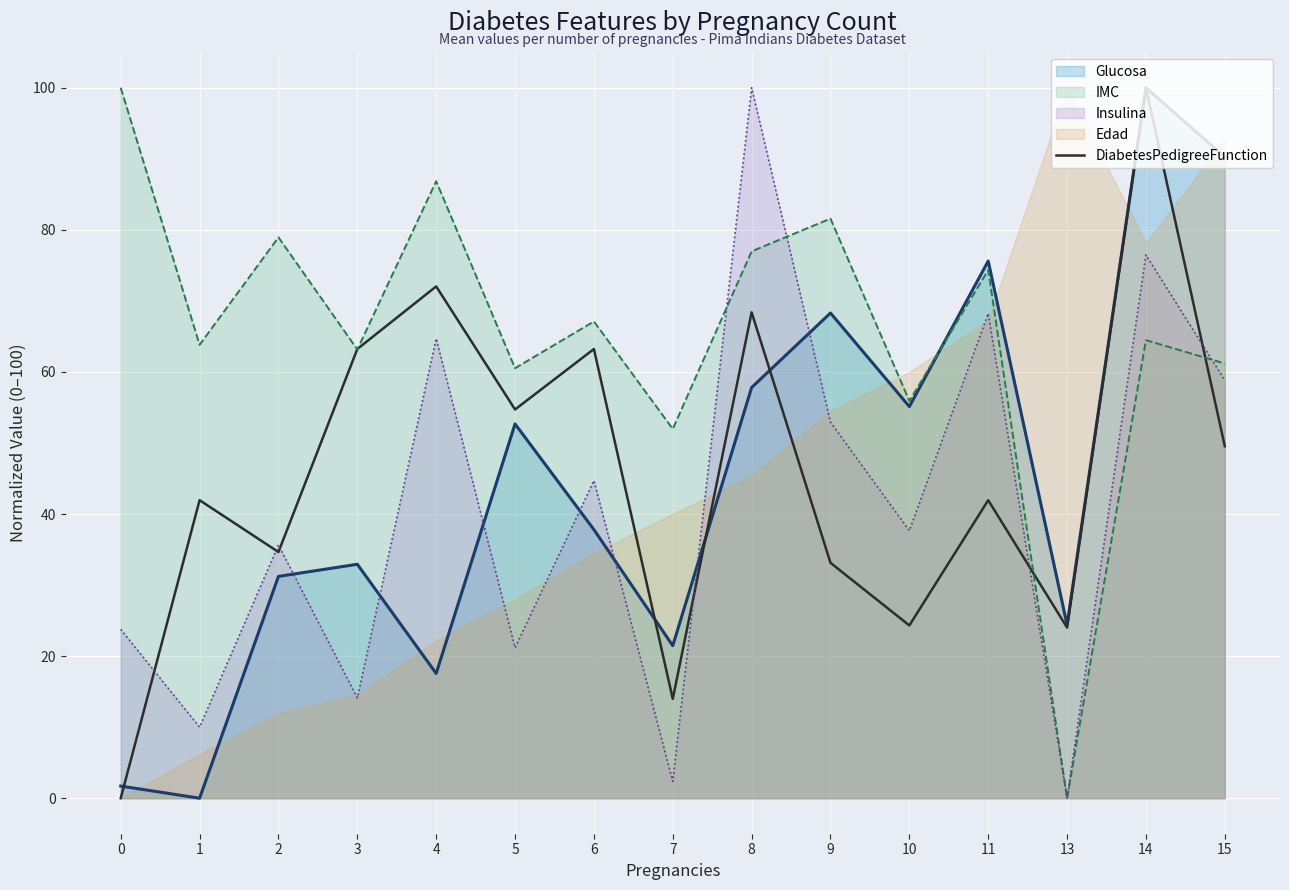

Which series ends up on top after the final intersection of Insulina and Glucosa?

Glucosa